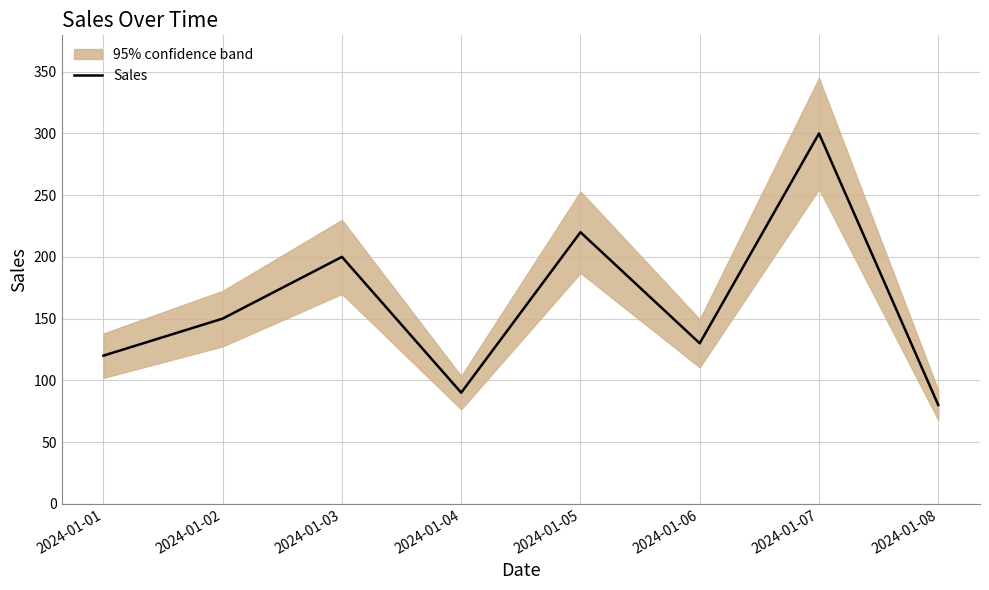

What is the difference between the values at 2024-01-06 and 2024-01-02?

20